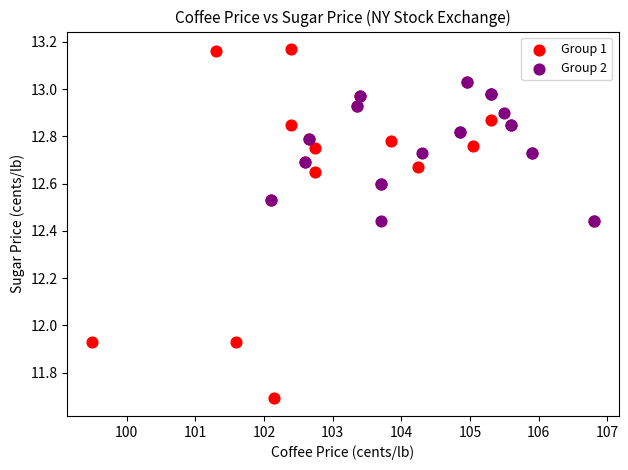

Which series has the widest spread of Y values?

Group 1